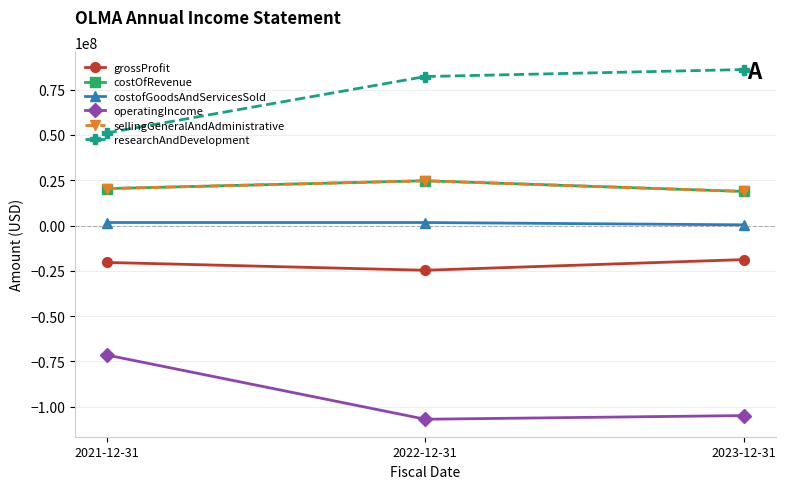

Reading left to right, transcribe all the data shown in this chart.

grossProfit: 2021-12-31=-20391000	2022-12-31=-24714000	2023-12-31=-18821000
costOfRevenue: 2021-12-31=20391000	2022-12-31=24714000	2023-12-31=18821000
costofGoodsAndServicesSold: 2021-12-31=1663000	2022-12-31=1658000	2023-12-31=377000
operatingIncome: 2021-12-31=-71491000	2022-12-31=-106988000	2023-12-31=-104961000
sellingGeneralAndAdministrative: 2021-12-31=20391000	2022-12-31=24714000	2023-12-31=18821000
researchAndDevelopment: 2021-12-31=51100000	2022-12-31=82274000	2023-12-31=86140000